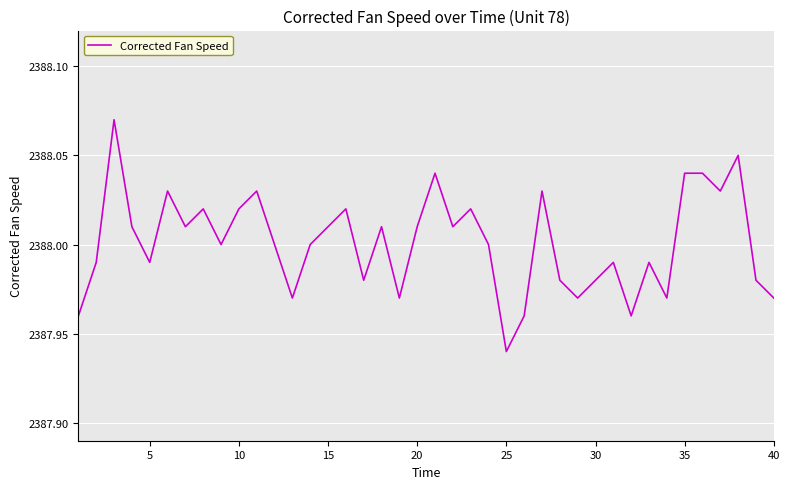

True or false: the data shows 873.9 at 5.

False